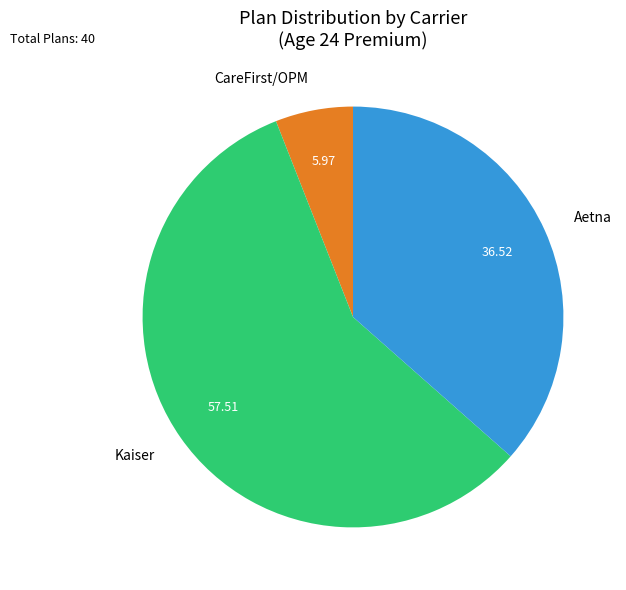

Is there a majority slice in this chart?

Yes